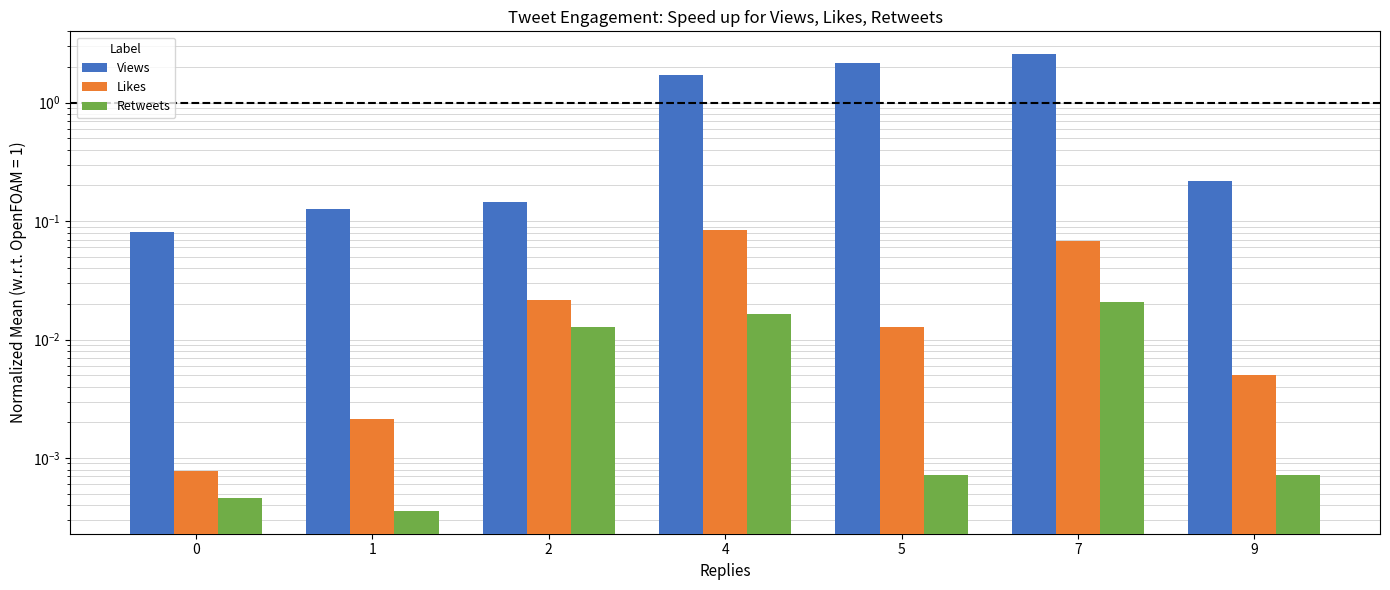

How many data points does each series have?

7